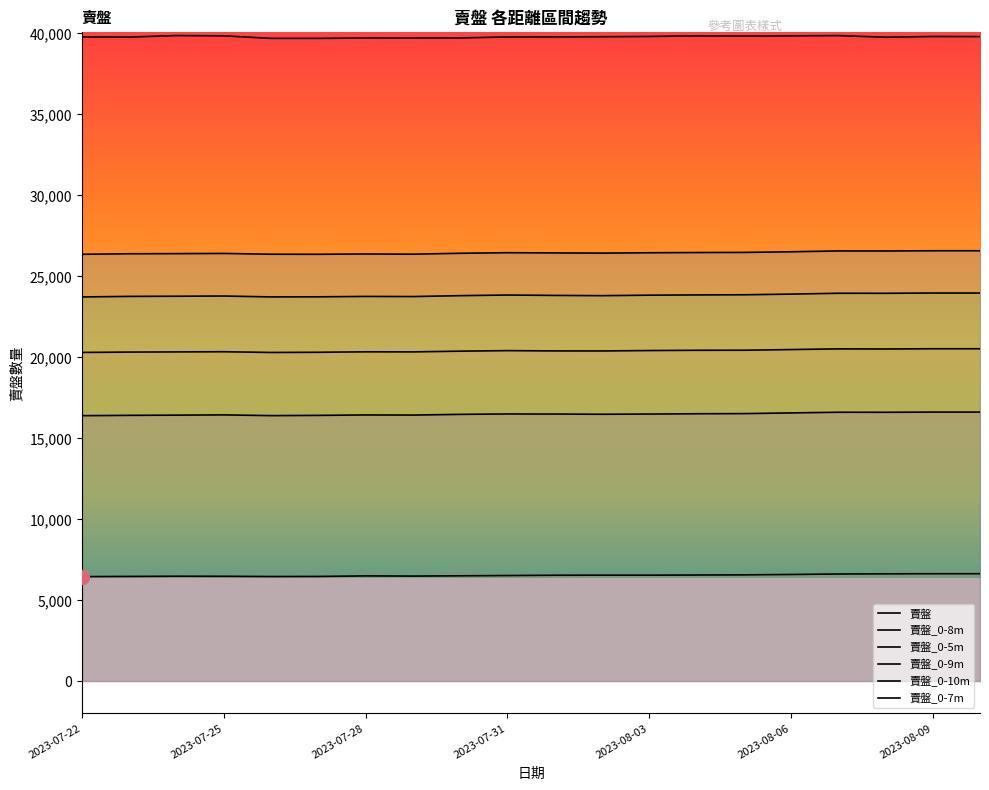

What is the label of the 3rd point from the left?

2023-07-24